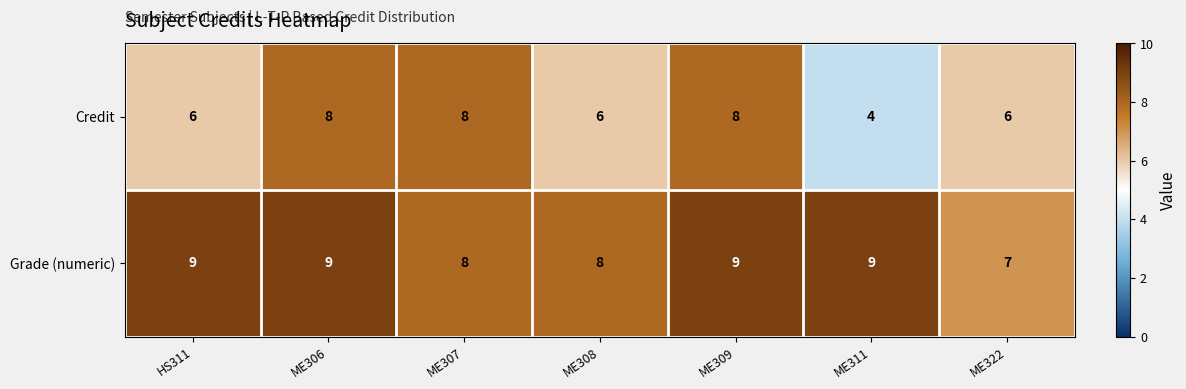

What is the average value of the Grade (numeric) series?

8